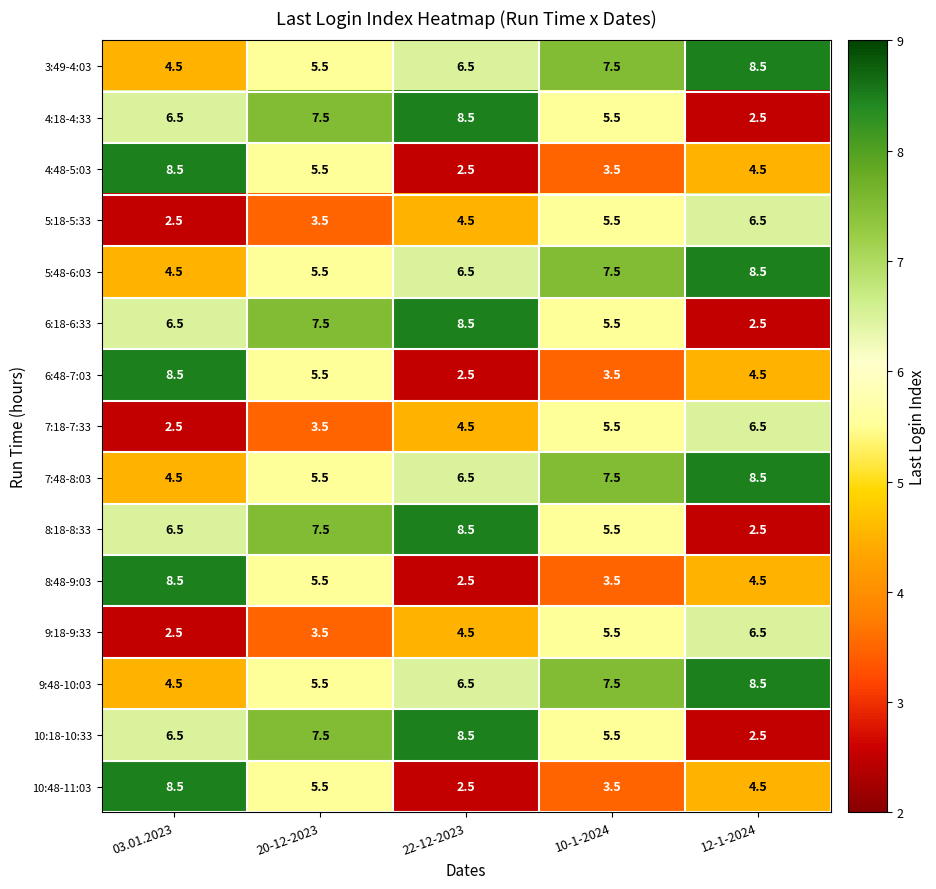

At how many categories does at least one series exceed 2?

5